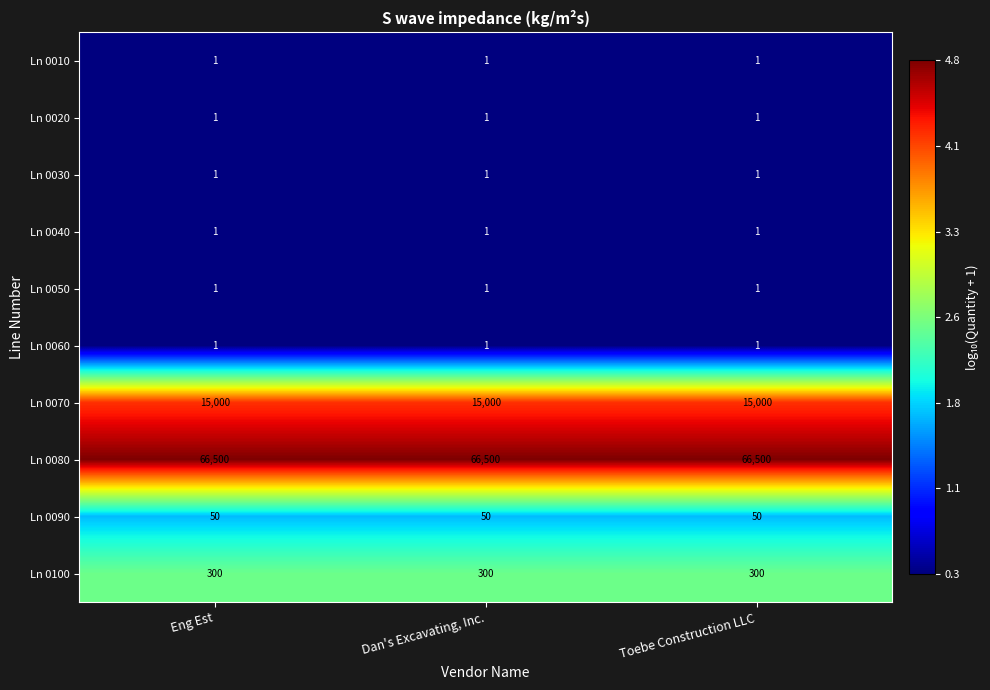

What is the sum of all Ln 0100 values?

900